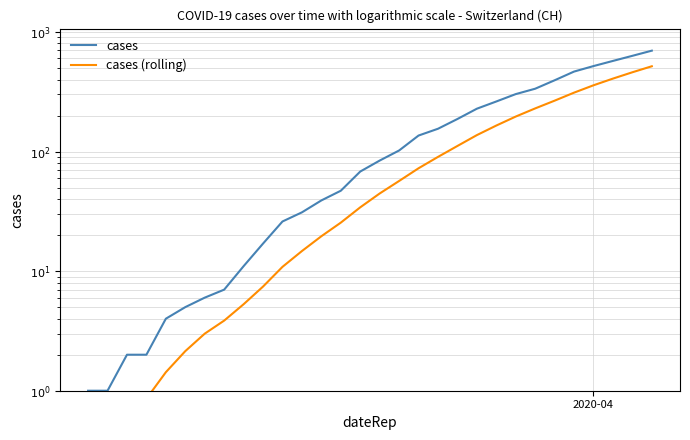

True or false: cases and cases (rolling) cross at least once.

False